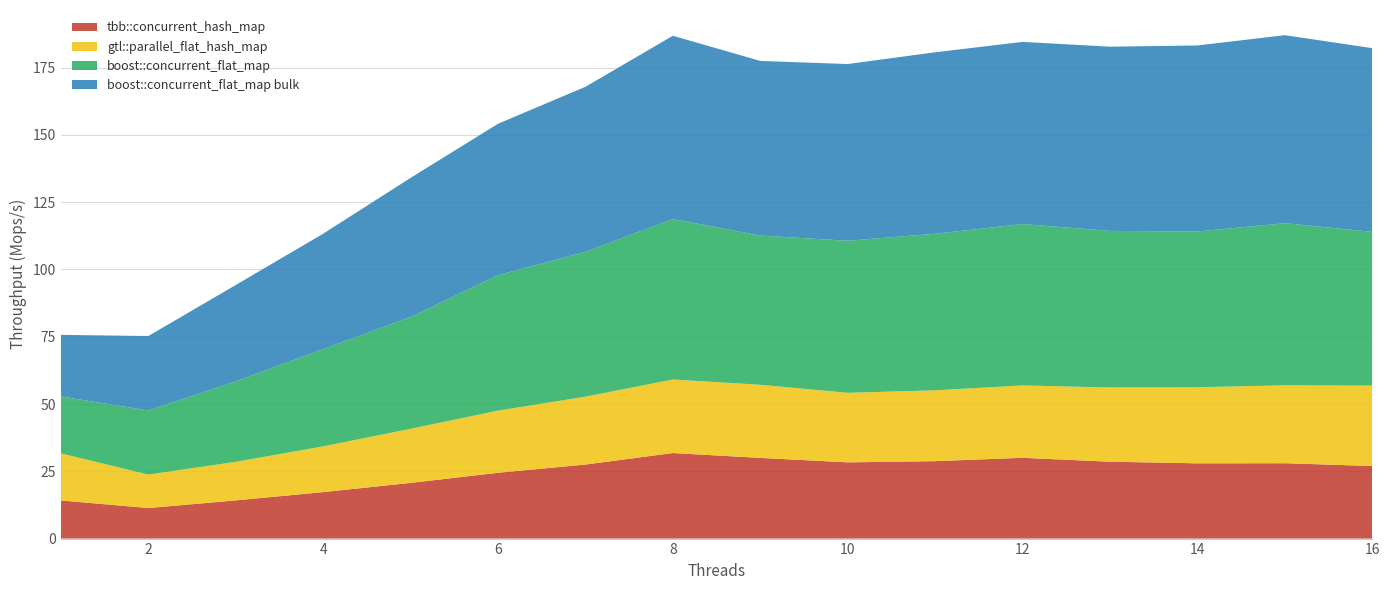

Reading left to right, what are all the values shown in this chart?

tbb::concurrent_hash_map: 14.2	11.3	14.2	17.3	20.7	24.5	27.5	31.8	30.0	28.3	28.8	30.0	28.6	28.0	28.0	27.0
gtl::parallel_flat_hash_map: 17.5	12.4	14.3	17.0	20.1	23.1	25.2	27.3	27.2	25.8	26.3	26.9	27.6	28.3	29.0	29.9
boost::concurrent_flat_map: 21.2	23.8	29.9	36.1	41.6	50.3	53.8	59.6	55.4	56.5	58.2	60.0	58.2	57.9	60.2	57.1
boost::concurrent_flat_map bulk: 22.9	27.7	35.8	42.9	51.7	56.3	61.3	68.1	64.9	65.7	67.4	67.7	68.5	69.1	69.9	68.3